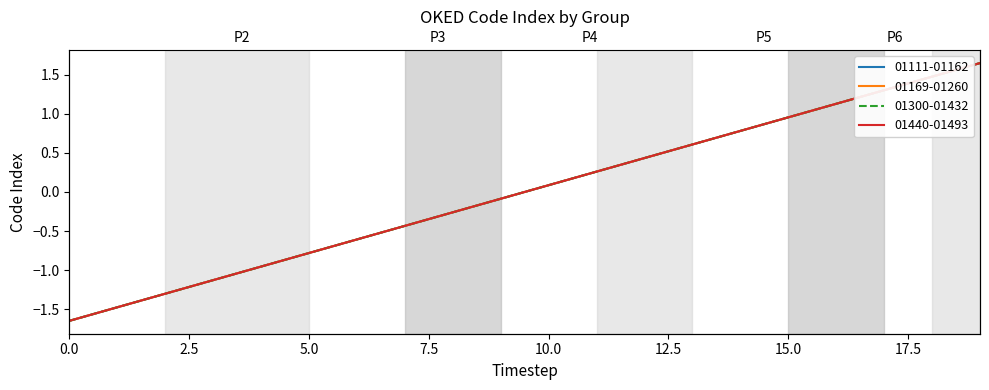

Which series has the widest spread of values?

01111-01162